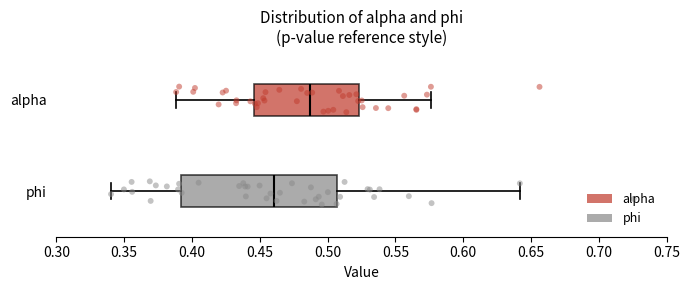

Which box's median line is the furthest to the right?

alpha